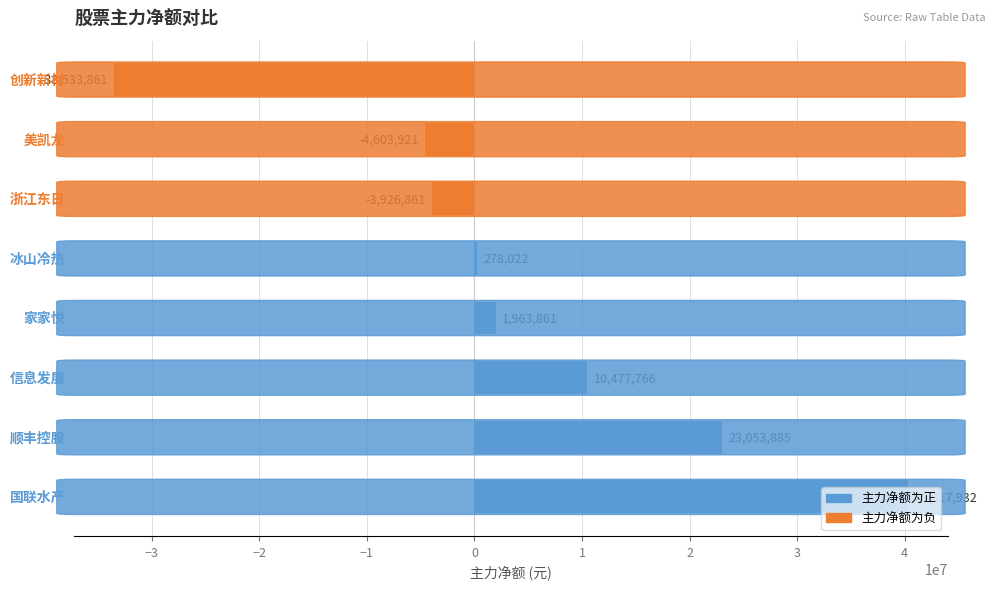

What is the sum of all values?

34026823